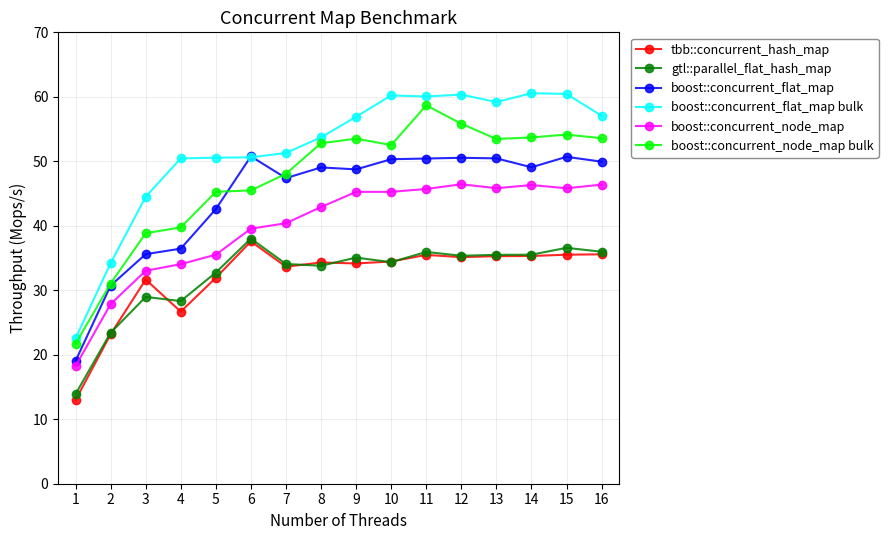

True or false: gtl::parallel_flat_hash_map has more than 0 interior local peaks.

True